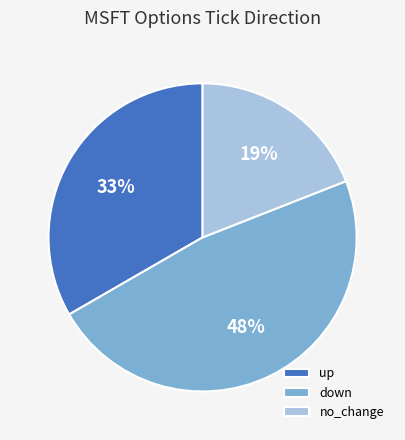

Is it true that up is 21% of the pie?

False